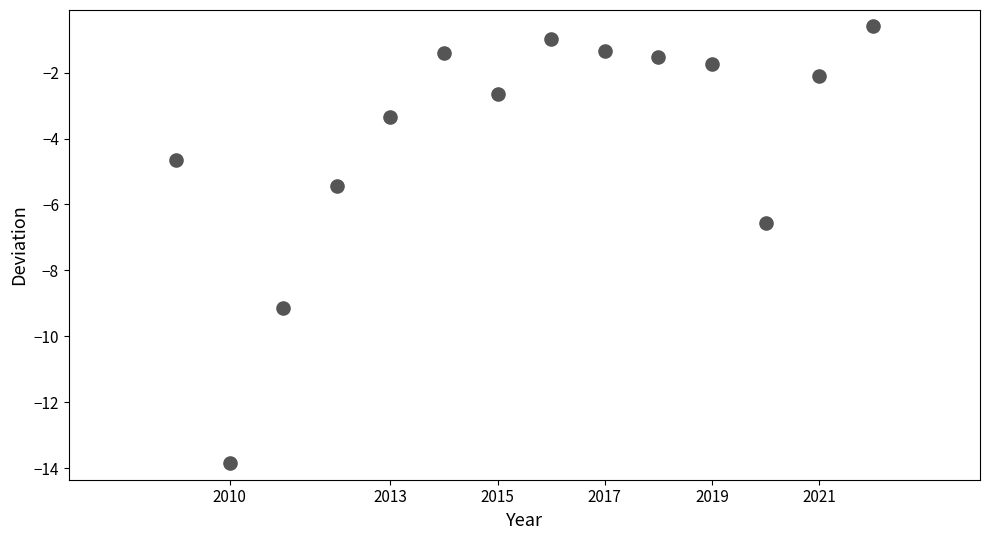

What Y value in the scatter plot is closest to -7?

-6.6